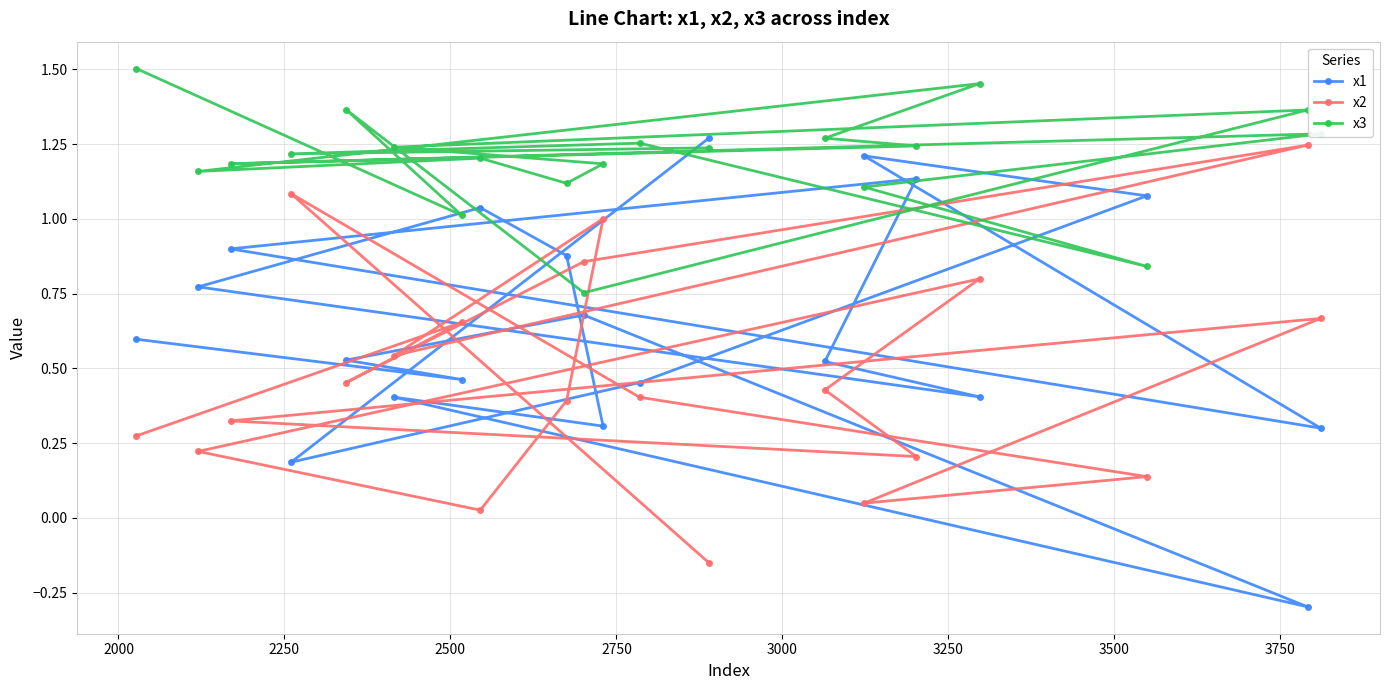

What is the sum of all x3 values?

24.0